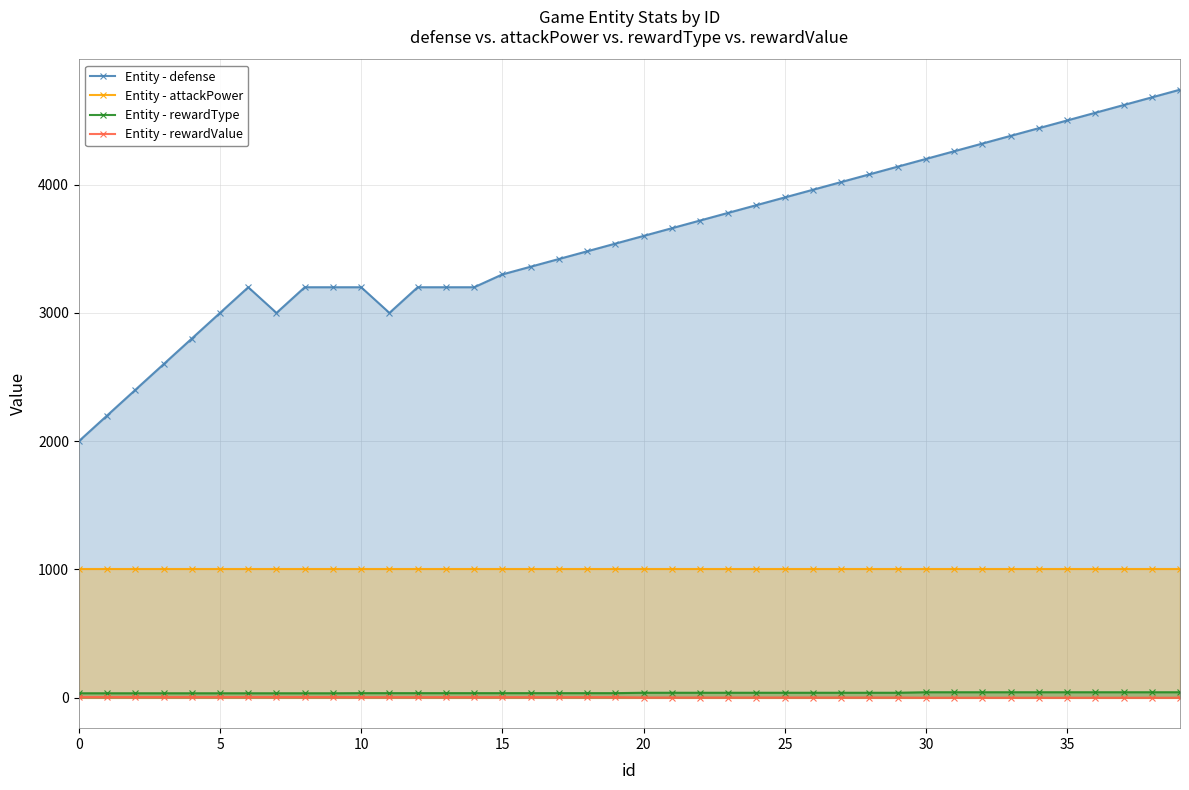

Which series has the widest spread of values?

Entity - defense